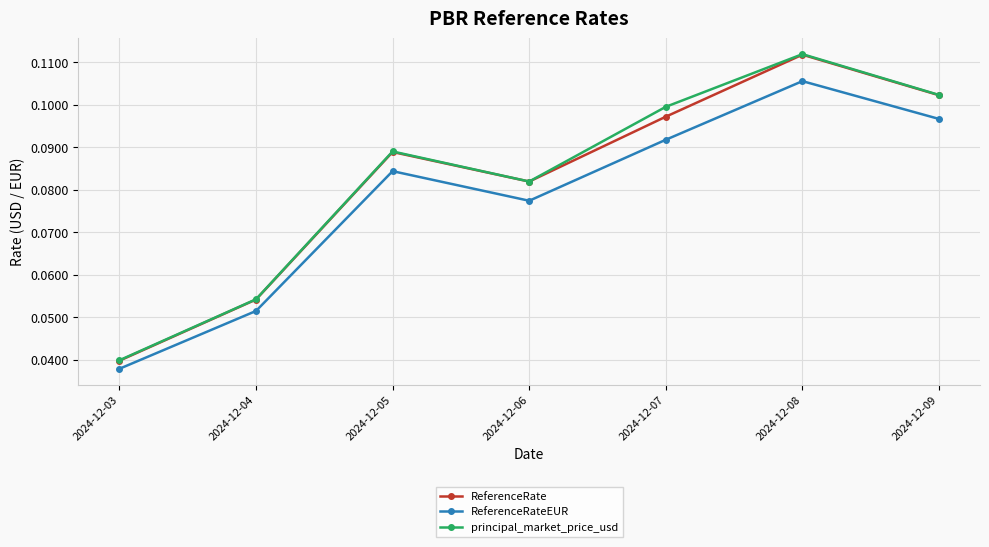

The principal_market_price_usd series shows 0.1 at 2024-12-09. True or false?

True